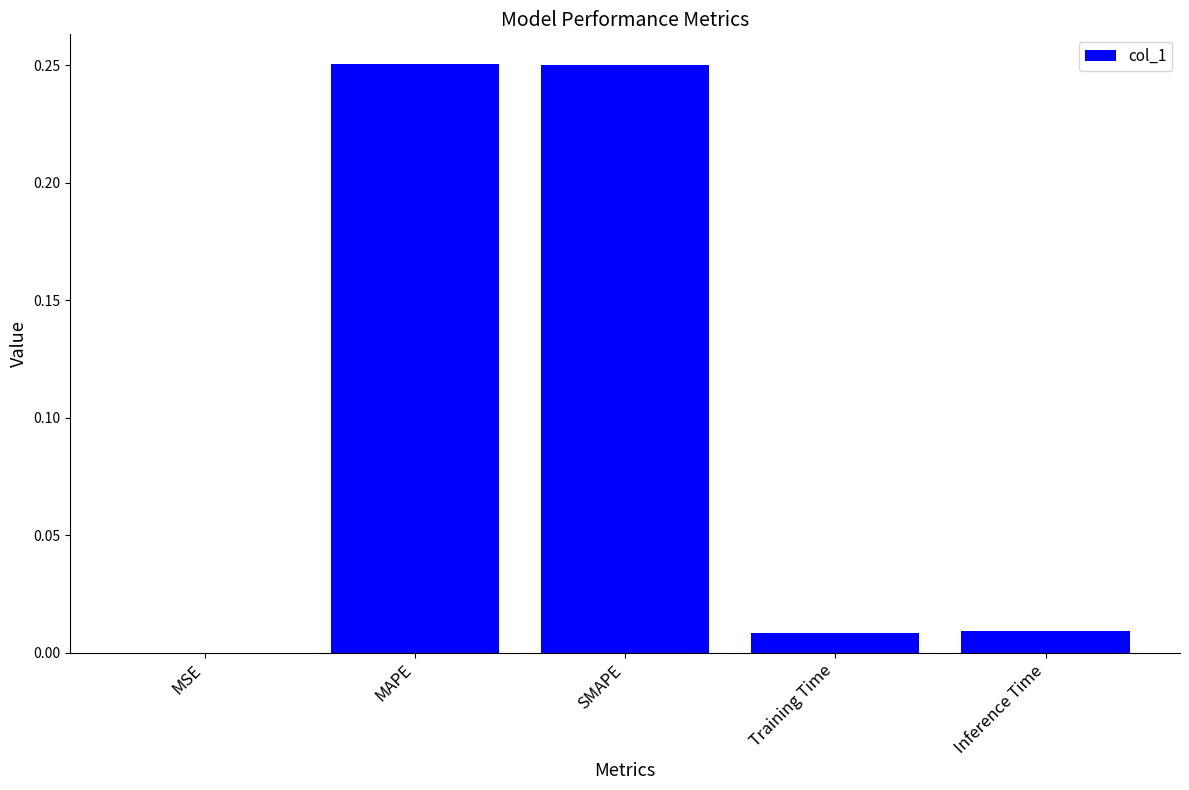

What is the change in value from MSE to MAPE?

+0.3